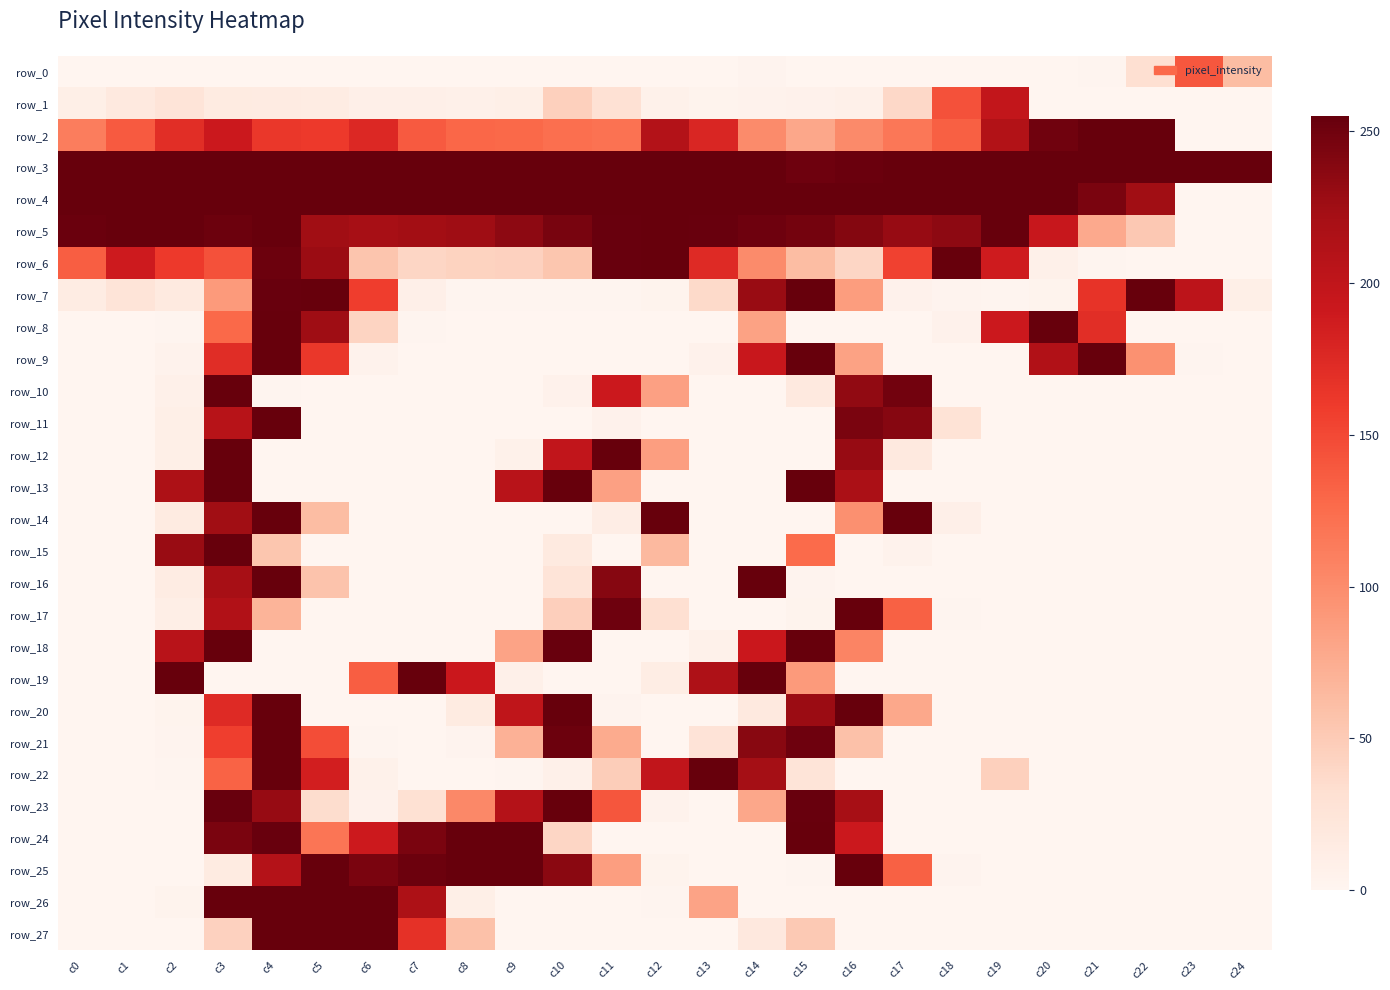

At which category is the sum across all series the highest?

c3